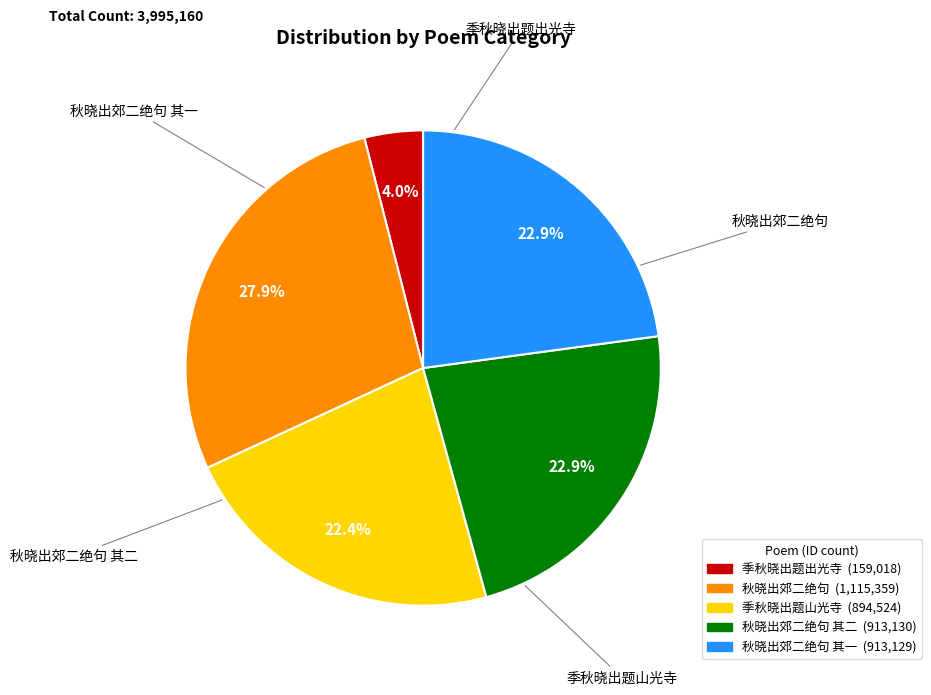

To the nearest percent, what is the difference between the largest and smallest slice percentages?

24%